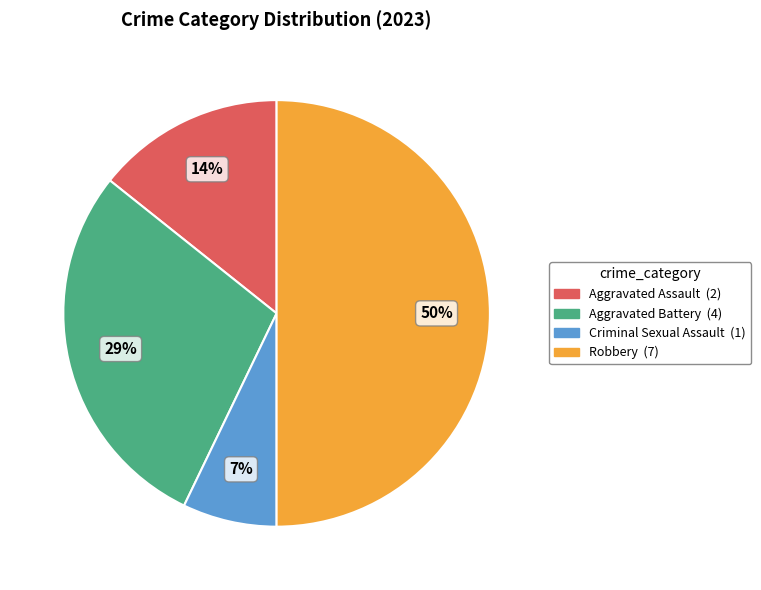

True or false: Criminal Sexual Assault accounts for 7% of the total.

True